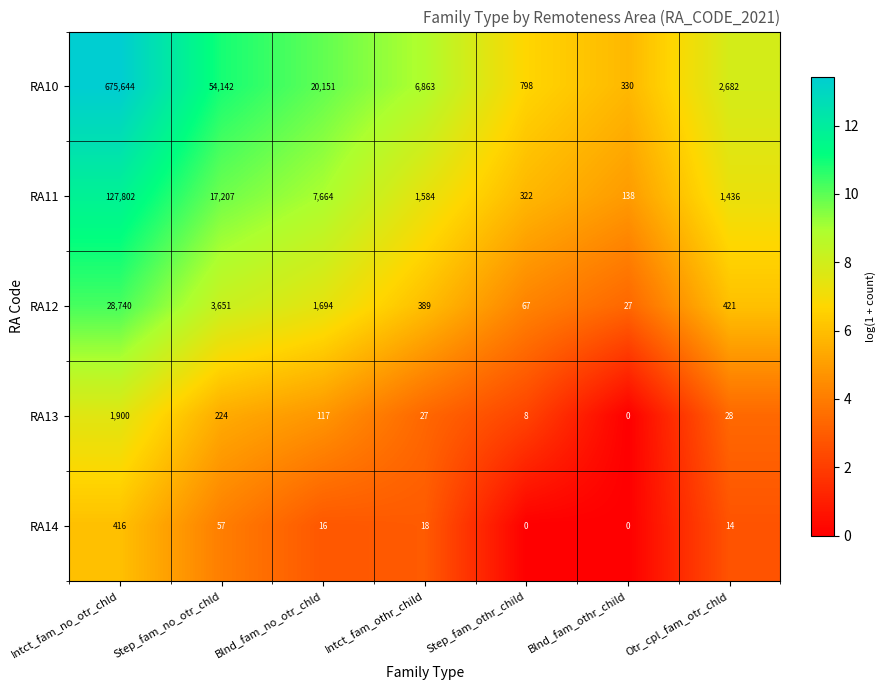

At which category is the sum across all series the highest?

Intct_fam_no_otr_chld